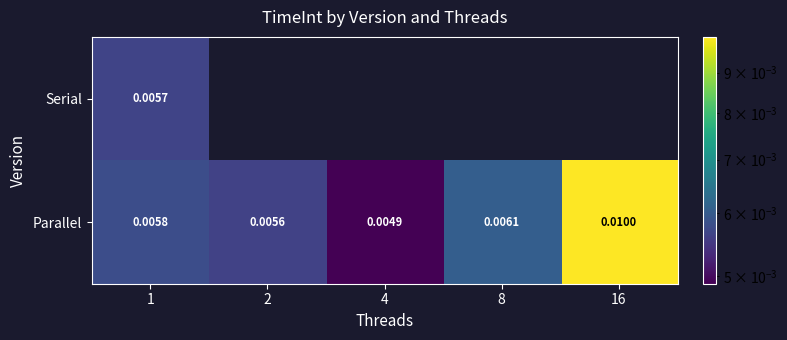

At which category does the chart reach its minimum across all series?

4